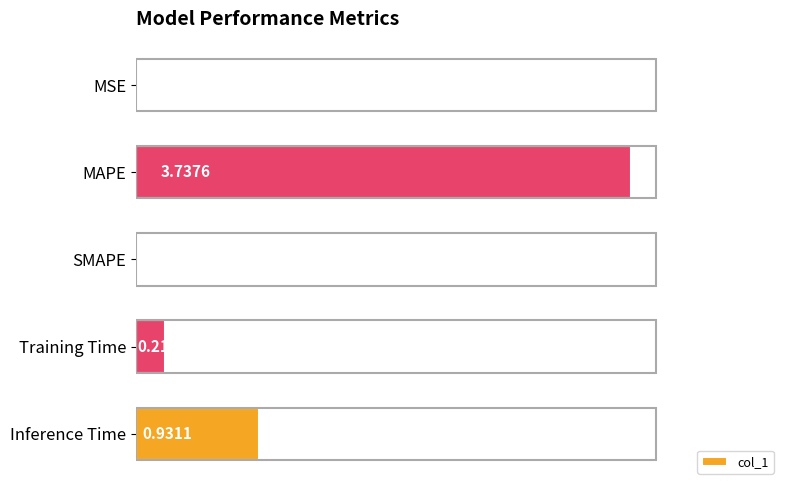

What is the change in value from MSE to Inference Time?

+0.9